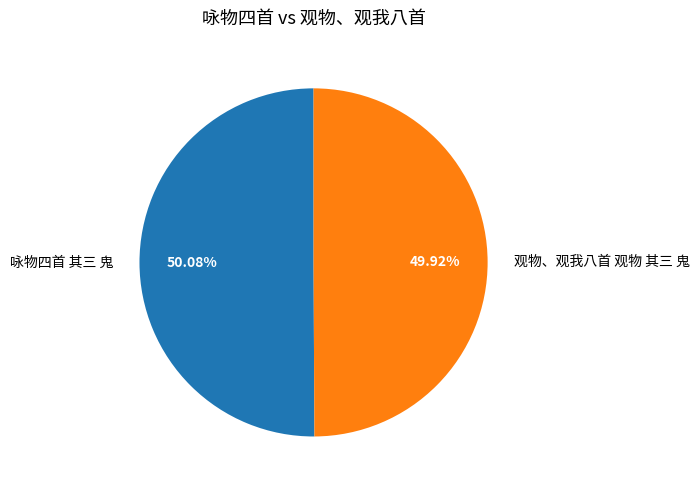

Approximately how many times larger is the value at 观物、观我八首 观物 其三 鬼 compared to 咏物四首 其三 鬼?

1.0